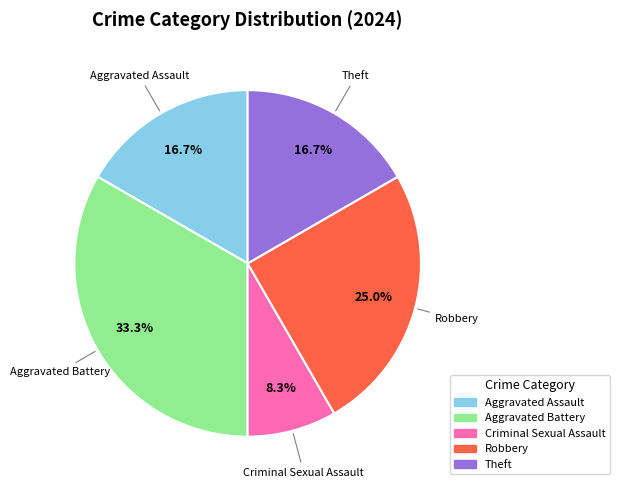

Is there a majority slice in this chart?

No